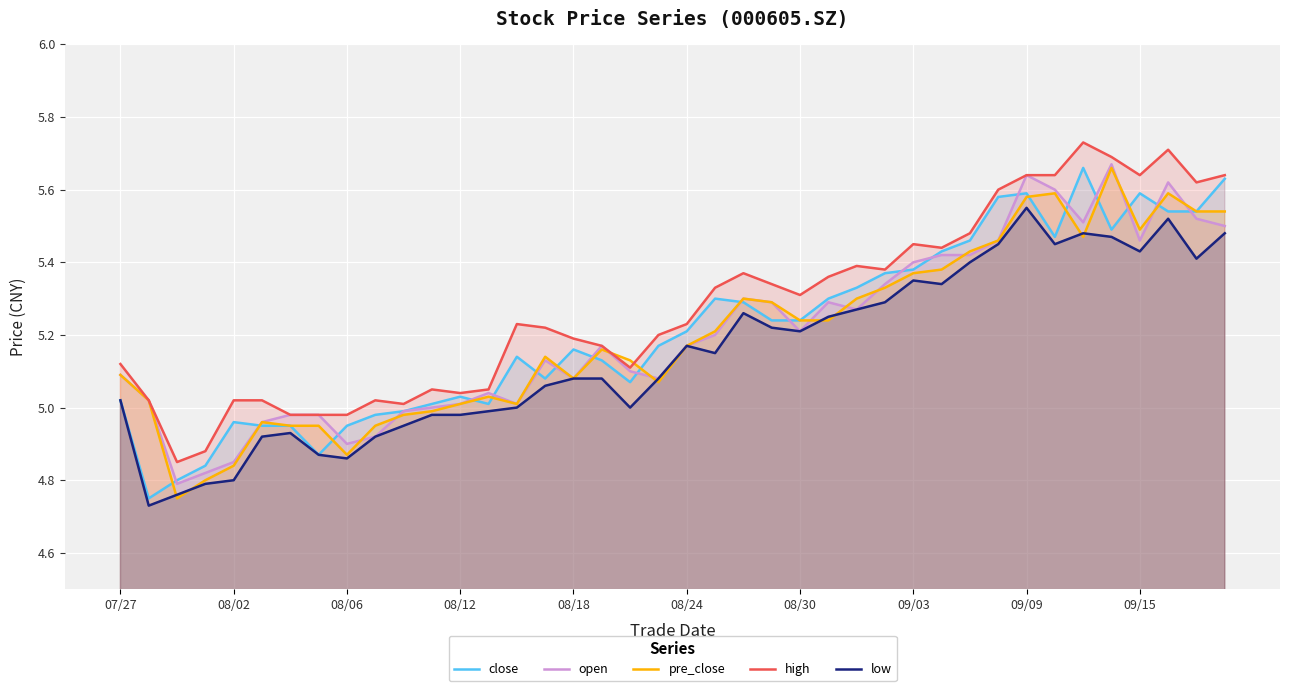

How many data points does each series have?

40